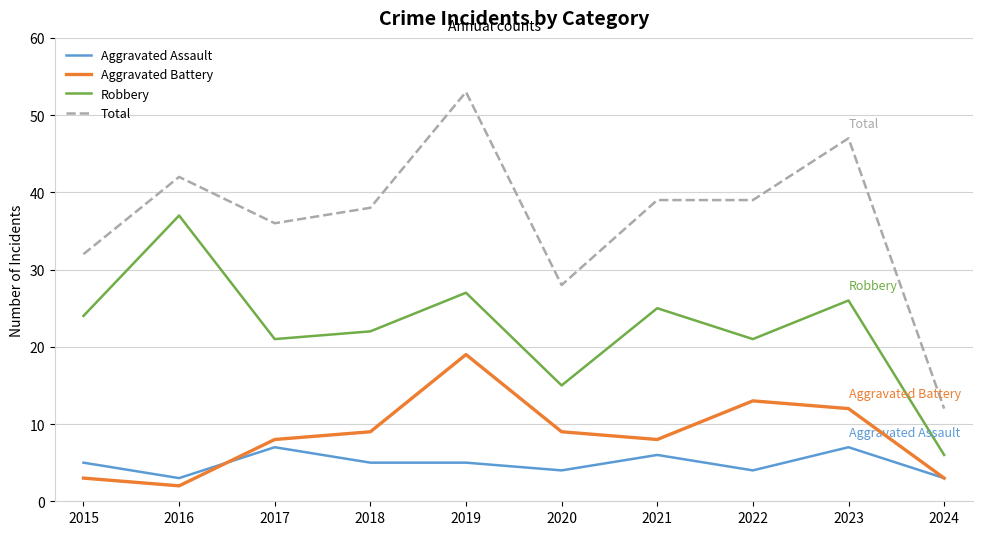

Does the chart display data point markers on the line(s)?

No